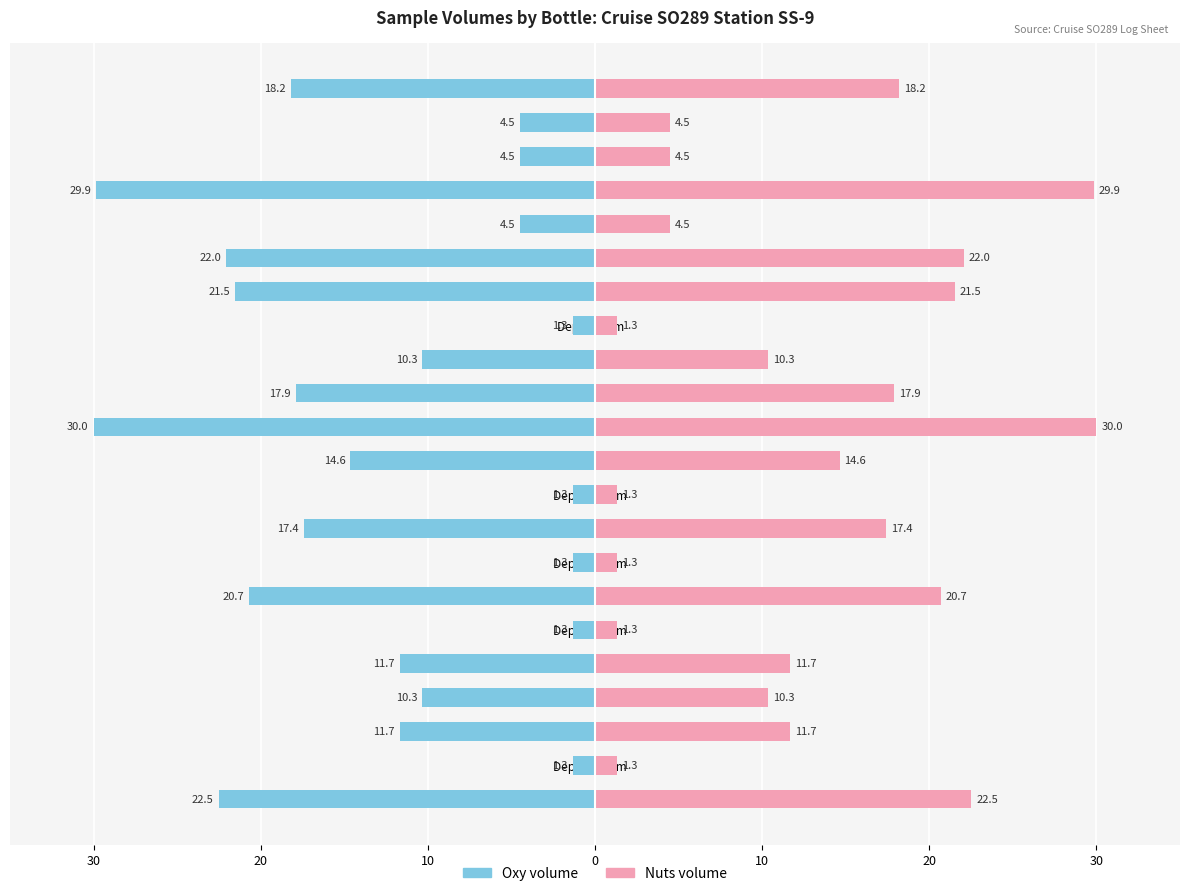

Is it true that Oxy volume equals -2.3 at Depth 300m?

False